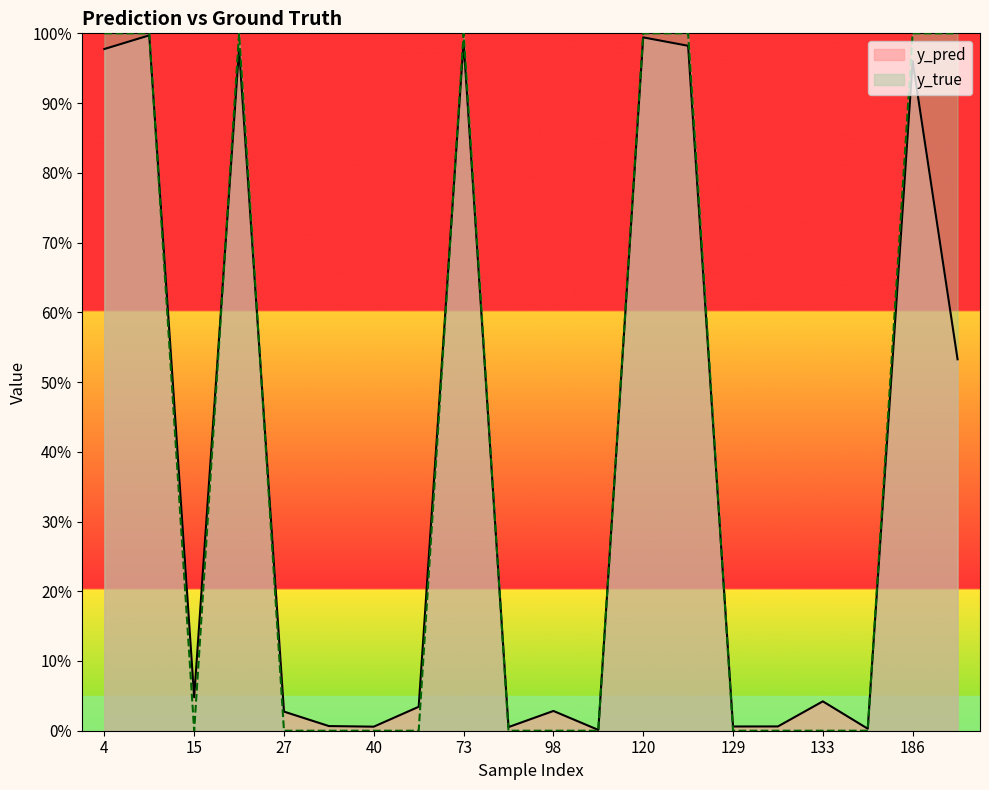

At which category does the chart reach its peak across all series?

4